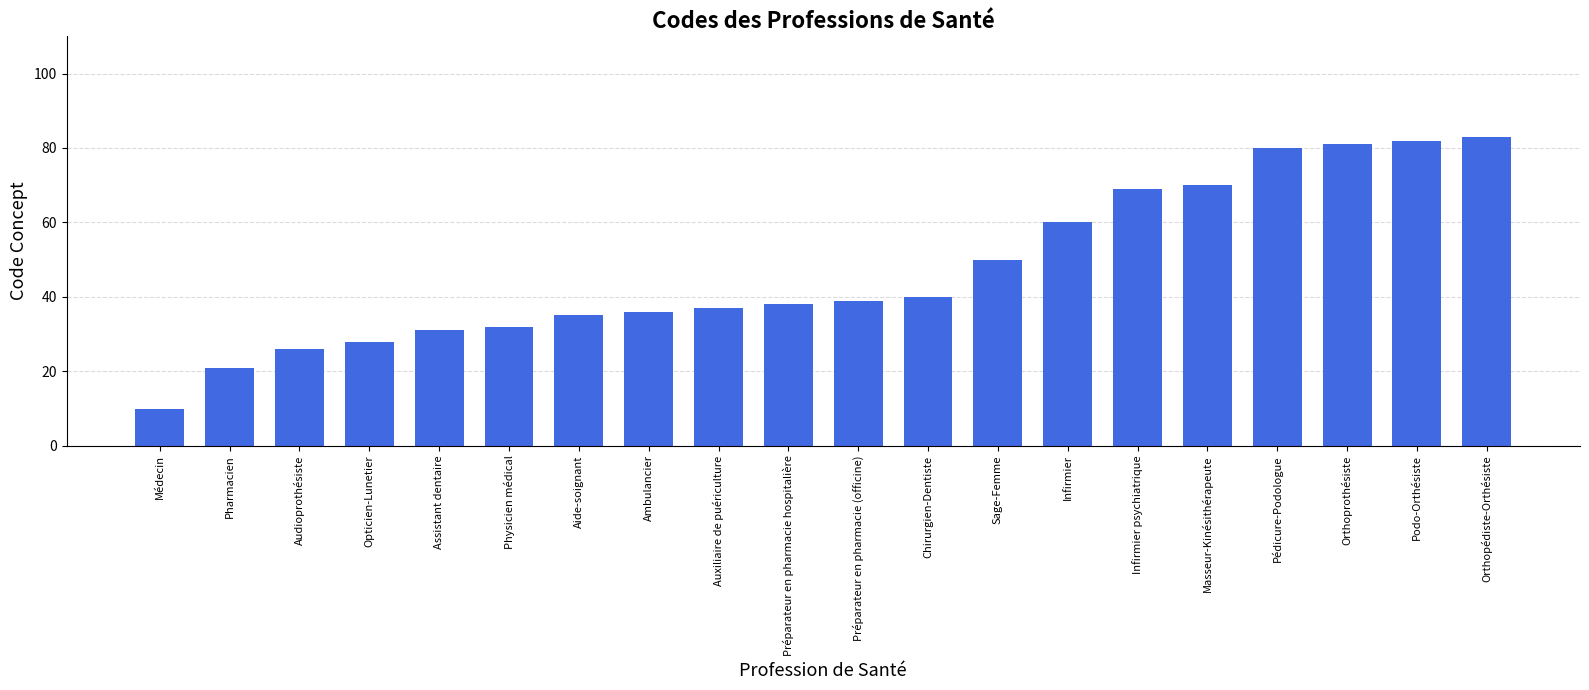

Reading left to right, transcribe all the data shown in this chart.

10	21	26	28	31	32	35	36	37	38	39	40	50	60	69	70	80	81	82	83